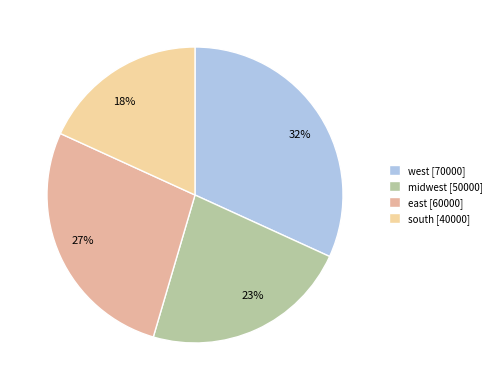

Rank the categories by value from highest to lowest.

32%, 27%, 23%, 18%